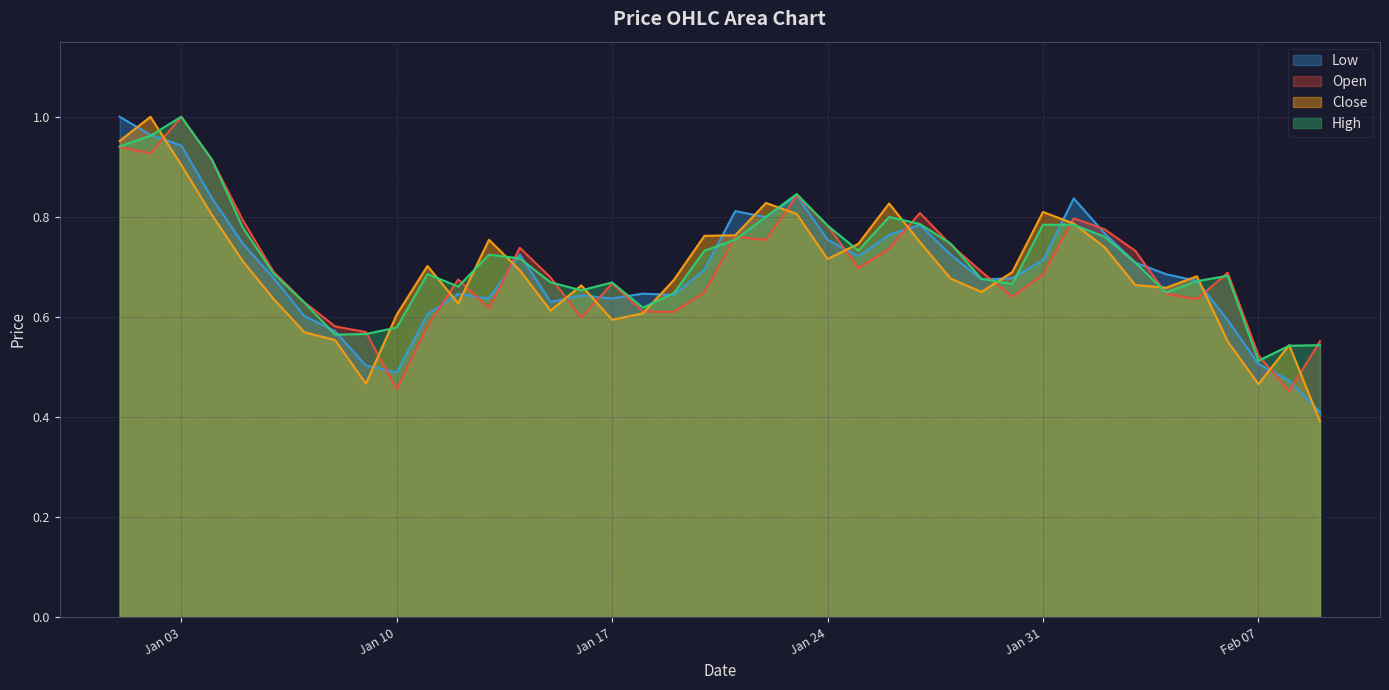

Is it true that Close equals 0.3 at 2023-01-20?

False